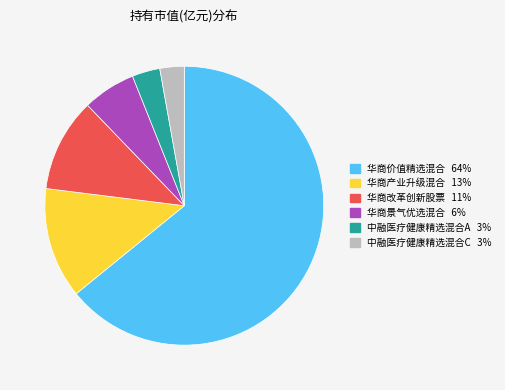

Is it true that 华商景气优选混合 is 6% of the pie?

True